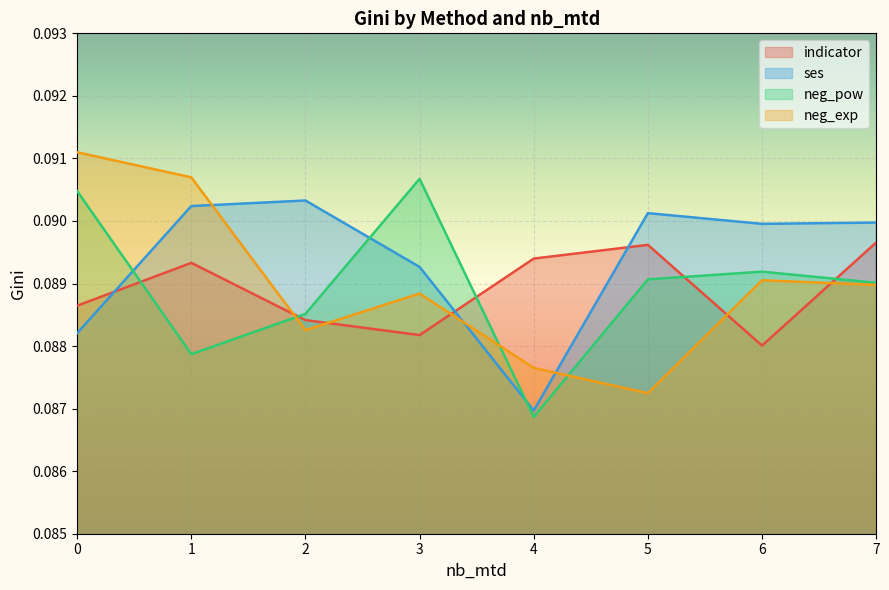

At which label is neg_pow closest to 0?

4